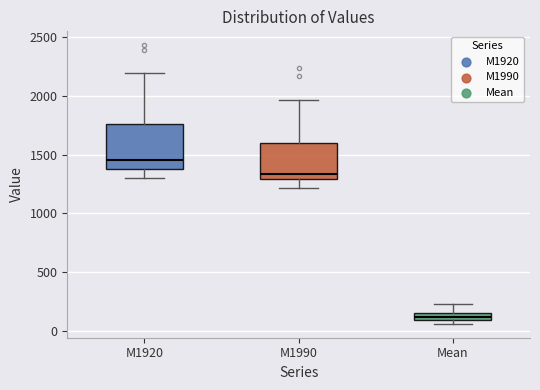

Which box's median line is the highest?

M1920